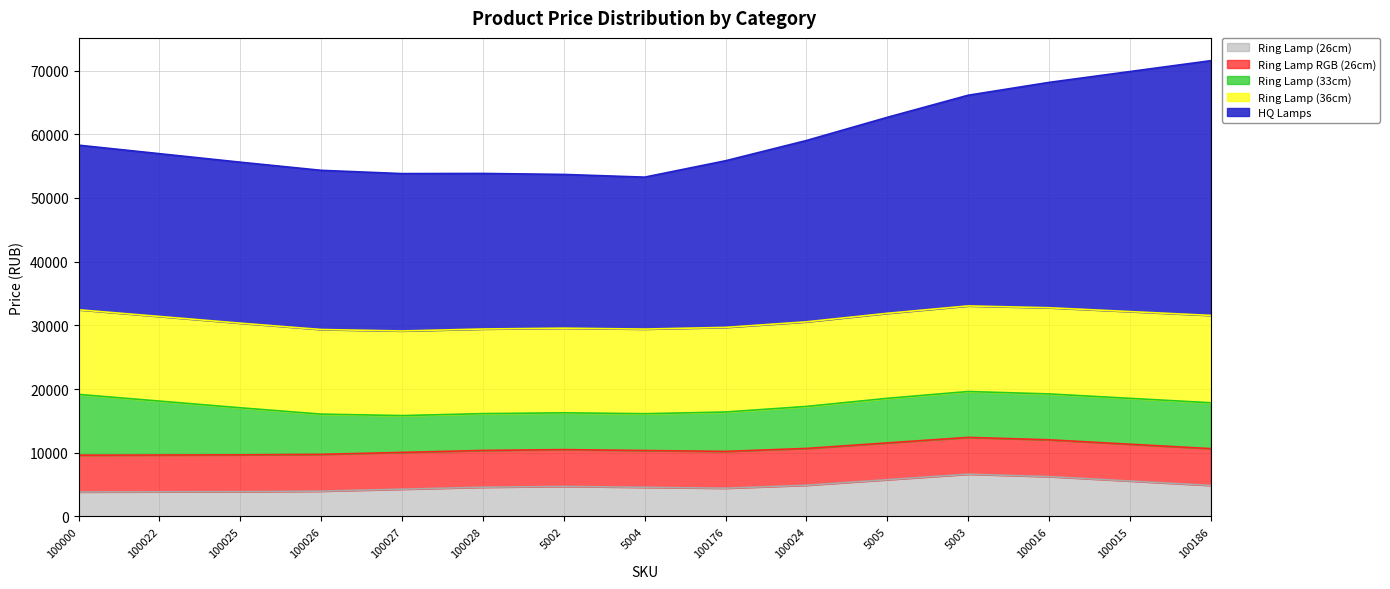

What is the total value across all series at 100024?

59019.0